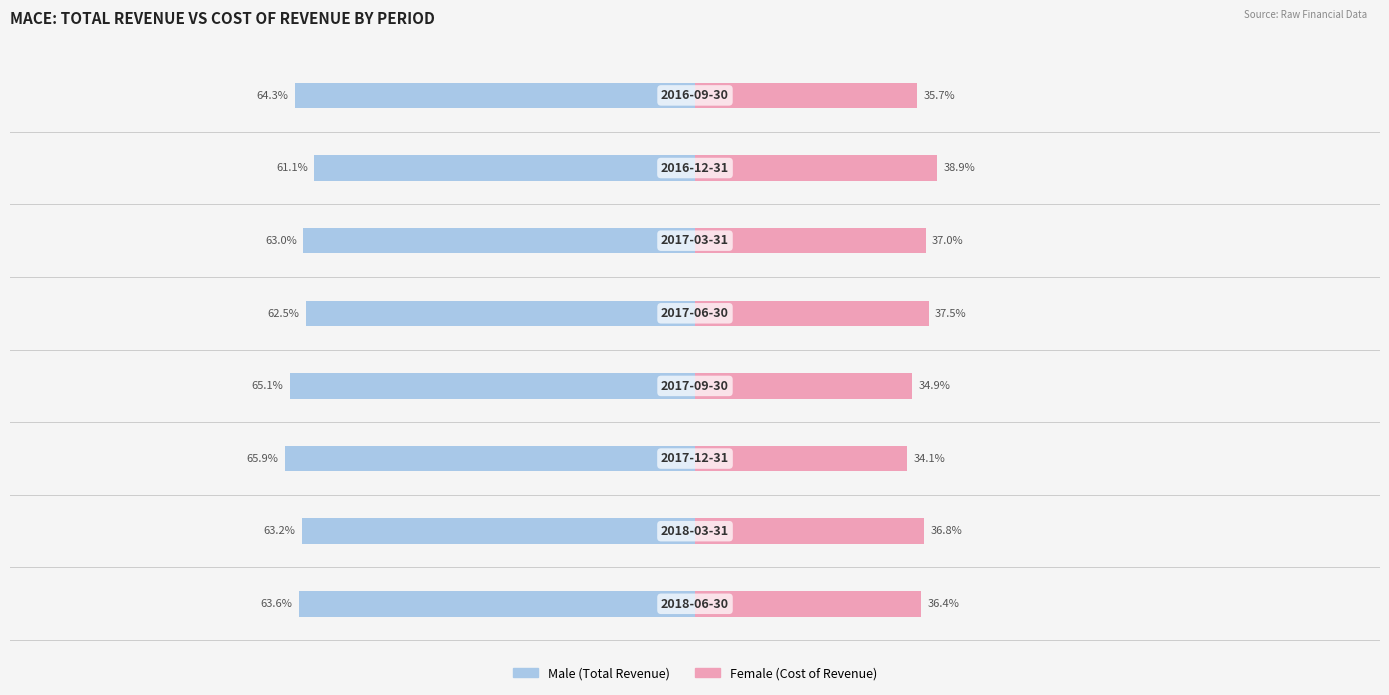

Which series has the largest range (max minus min)?

Female